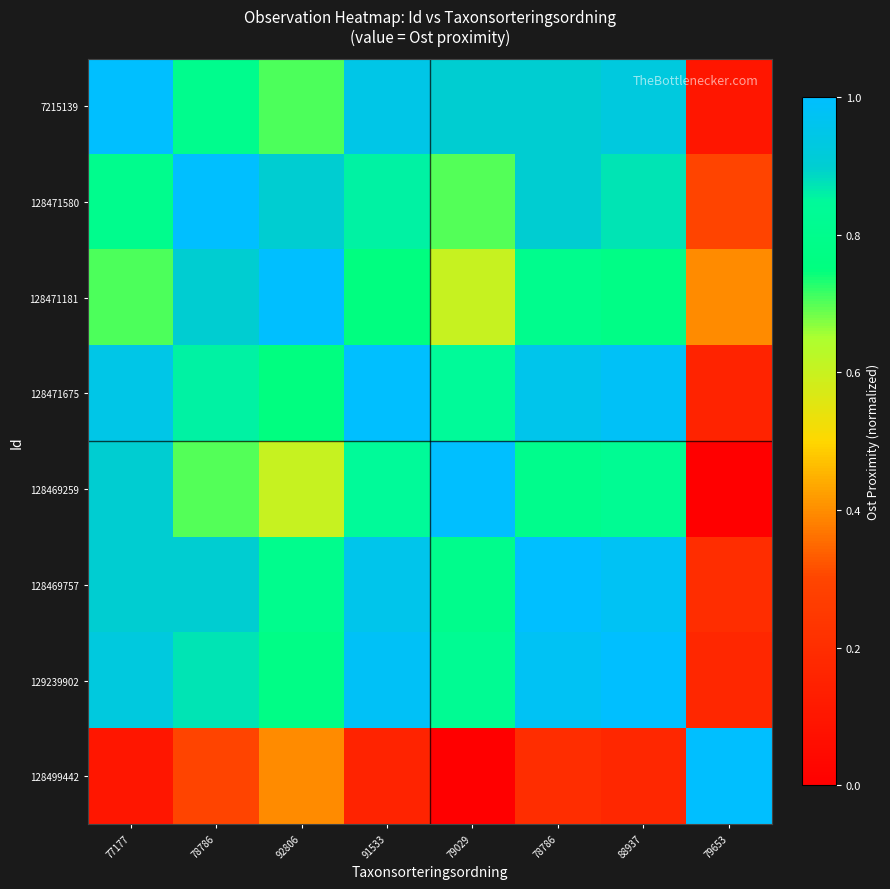

At 78786, list the series in order from largest to smallest.

128471580, 128471181, 128469757, 129239902, 128471675, 7215139, 128469259, 128499442